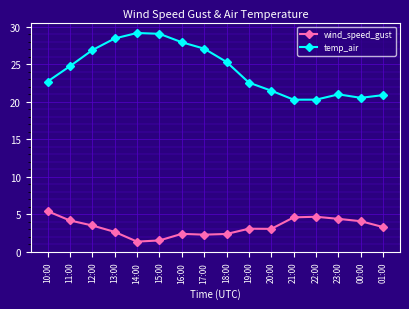

What is the sum of the wind_speed_gust values at 17:00 and 12:00?

5.8